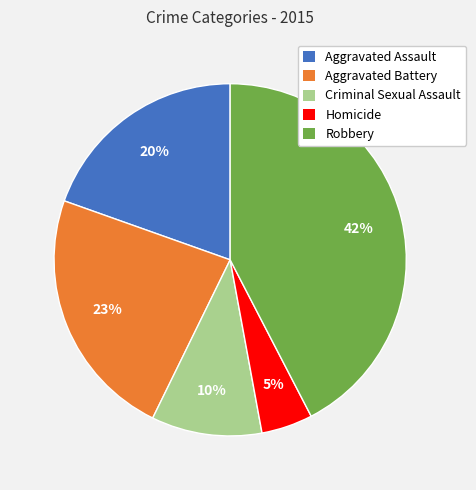

Which slice is the largest?

Robbery